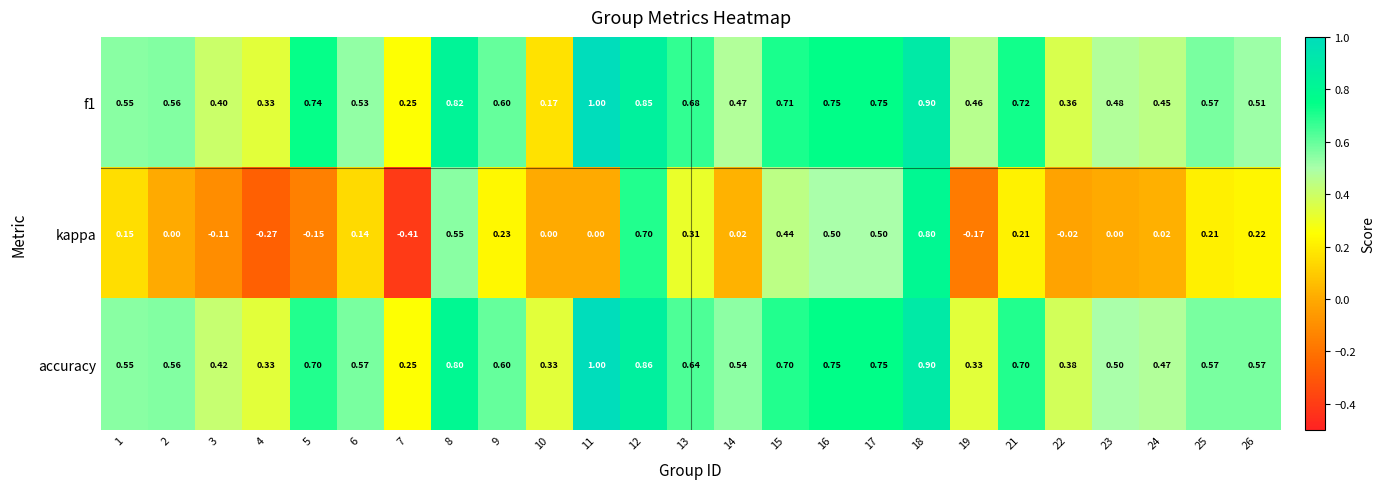

Which series has the widest spread of values?

kappa